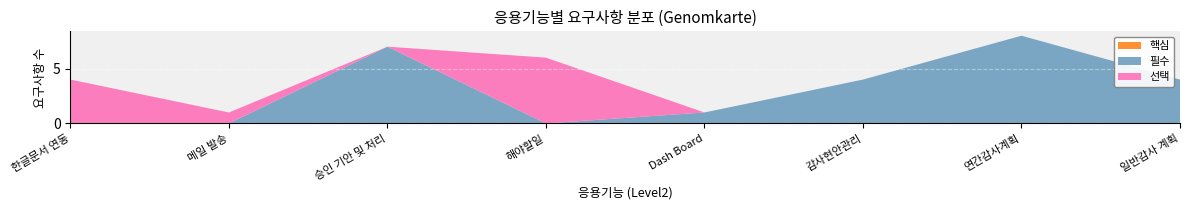

What is the total value across all series at 일반감사 계획?

4